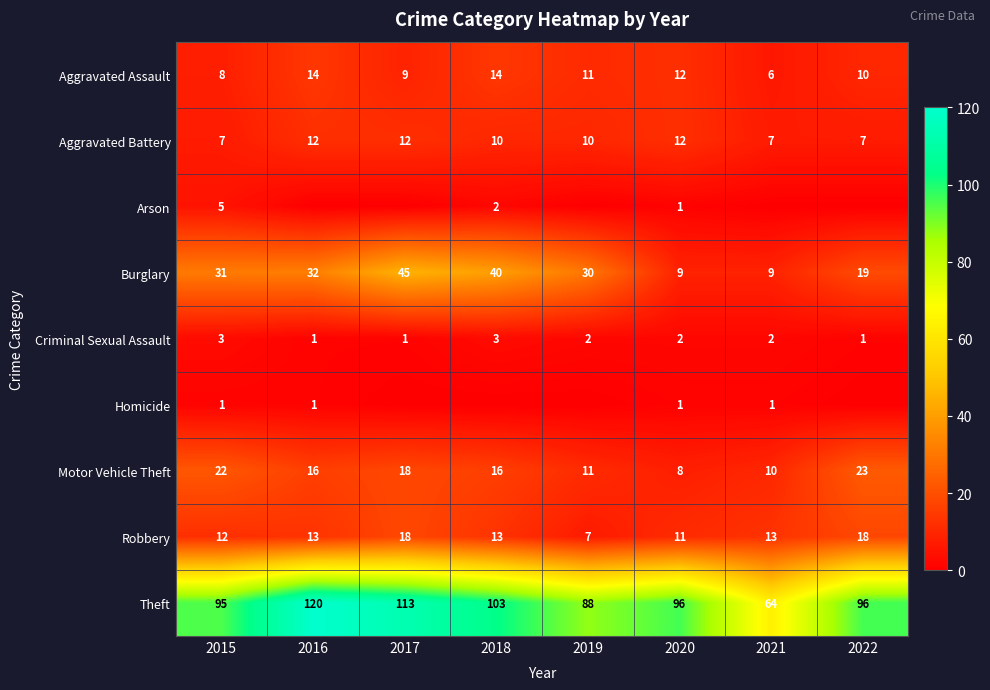

What is the difference between the Theft values at 2019 and 2017?

25